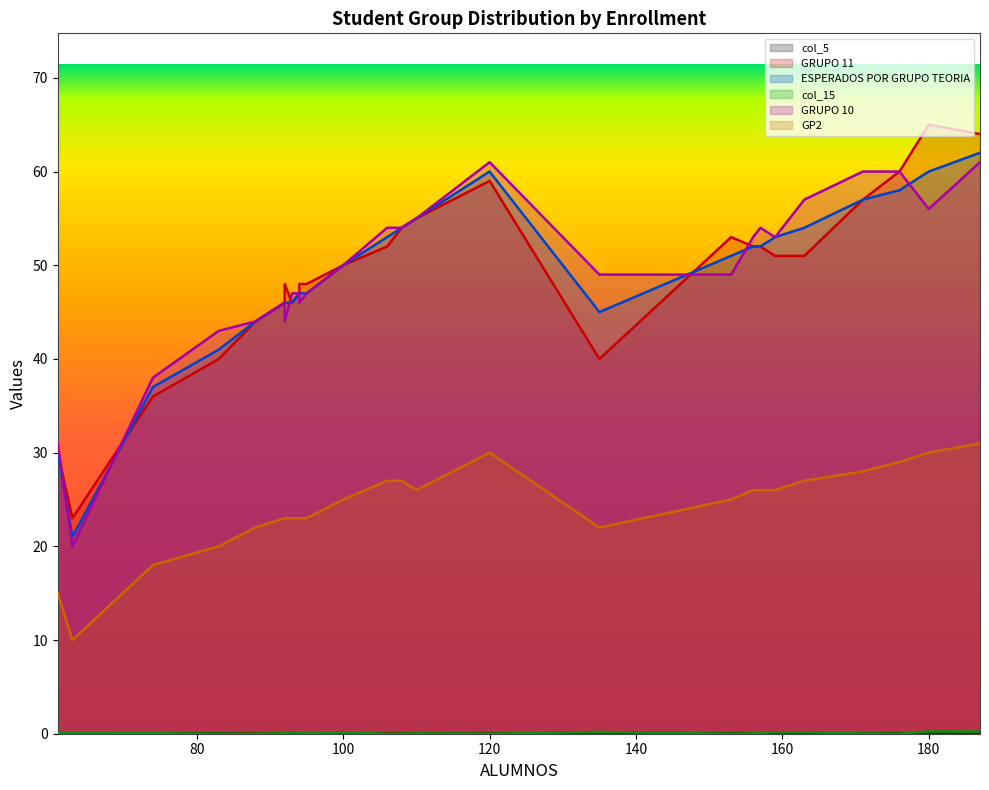

What is the sum of the col_15 values at 159 and 180?

0.4